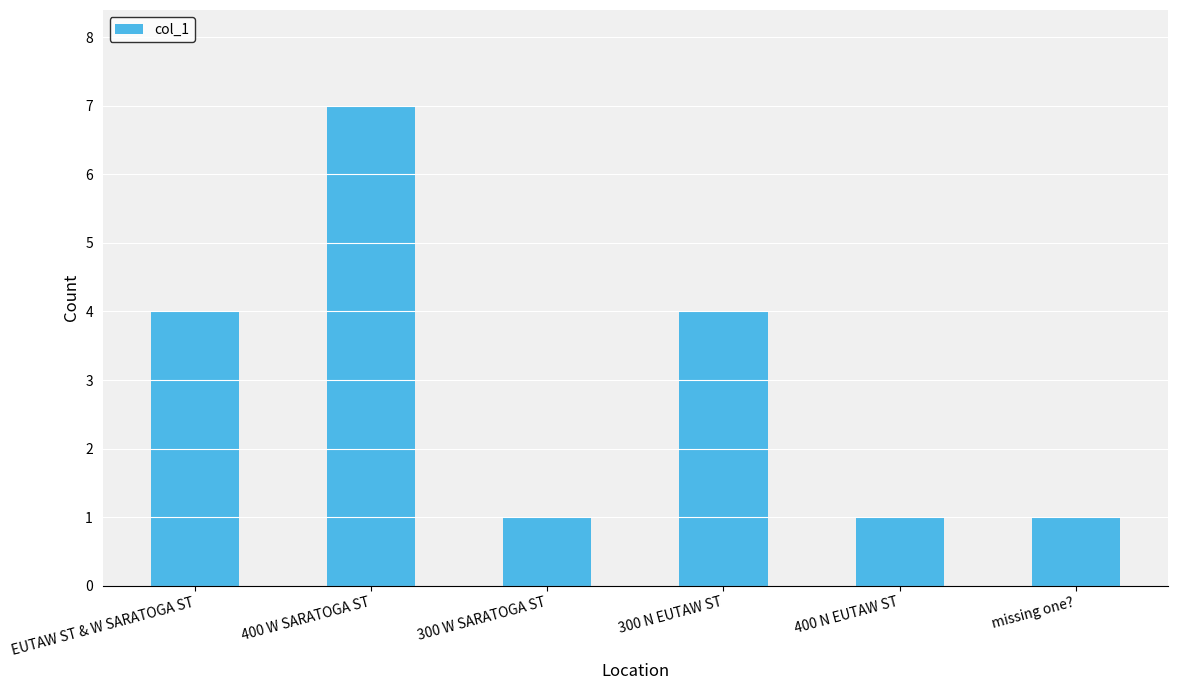

True or false: the data shows 7 at 400 W SARATOGA ST.

True